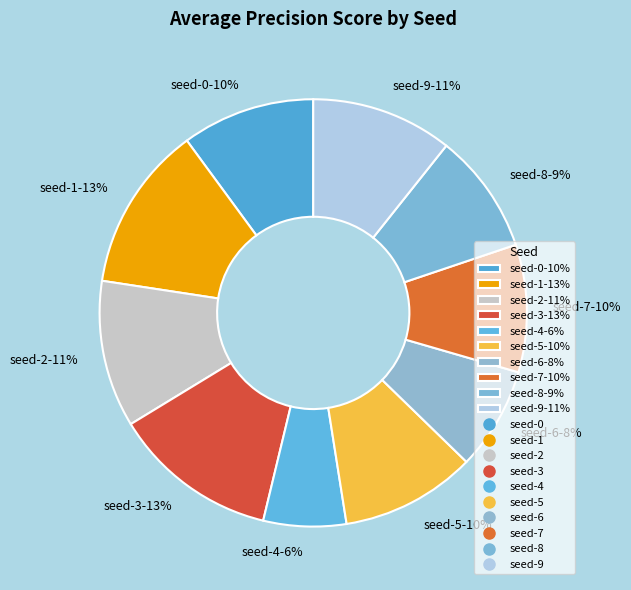

Combined, do seed-2-11% and seed-4-6% account for over 50%?

No